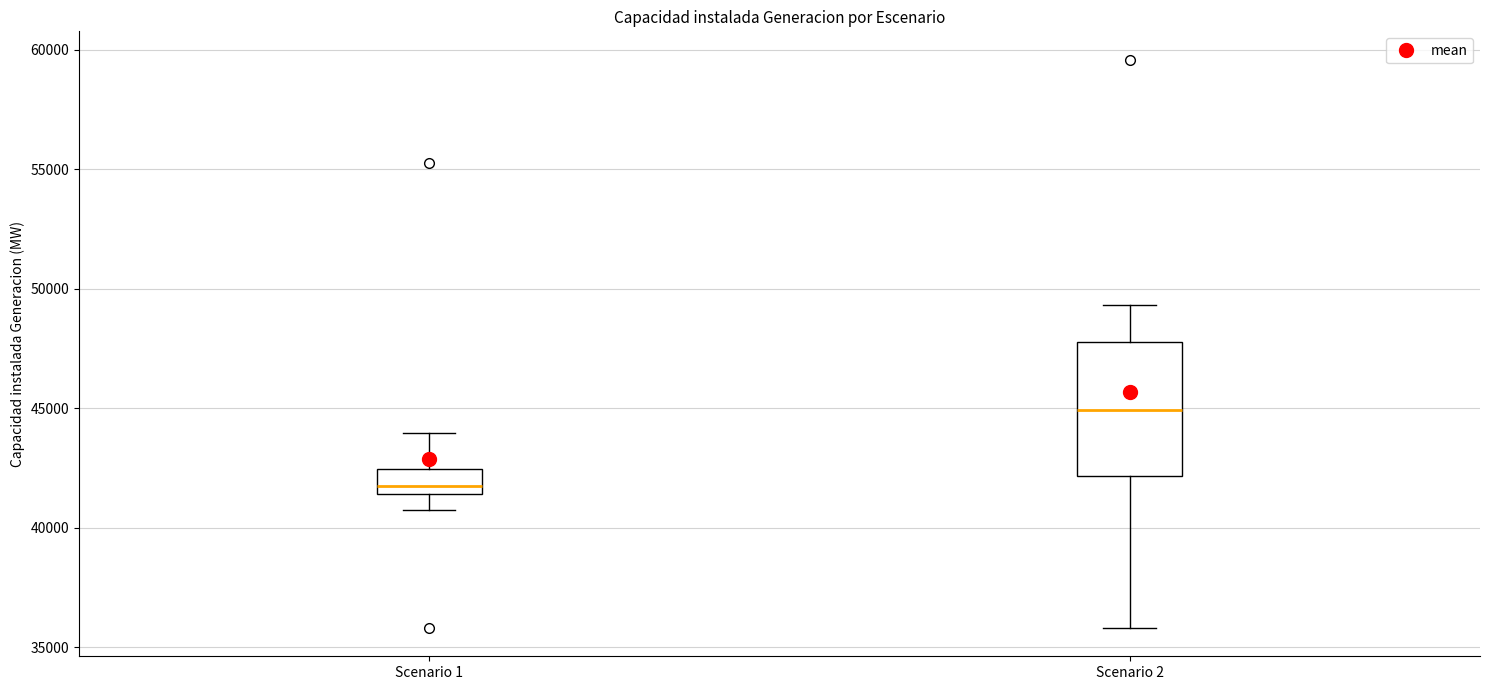

Reading left to right, transcribe this box plot: for each box, give where its median line is, the range the box spans, and where its two whiskers end, as read against the y-axis. The values are not printed on the chart, so give them approximately, as read against the axis.

Scenario 1: median 42000, box 41500 to 42500, whiskers 40500 to 44000
Scenario 2: median 45000, box 42000 to 48000, whiskers 36000 to 49500